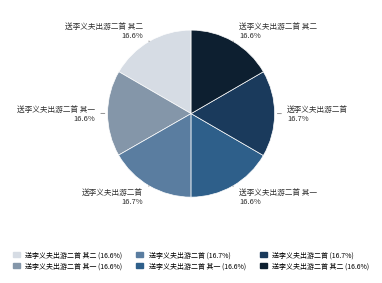

How many segments does this pie chart have?

6